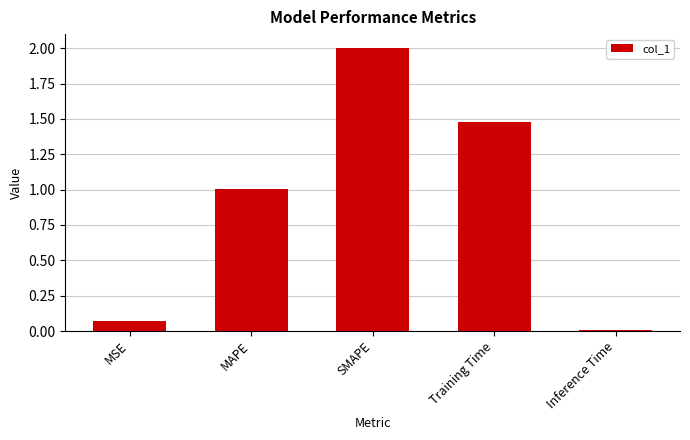

What is the approximate value at SMAPE?

2.0